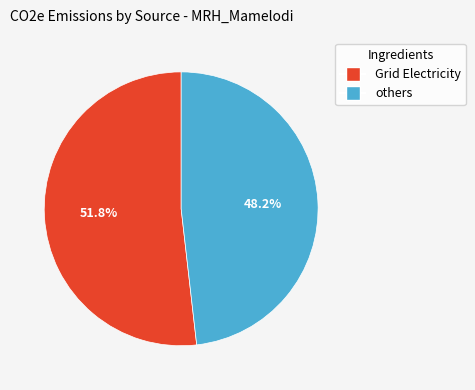

Does any single category account for the majority?

Yes